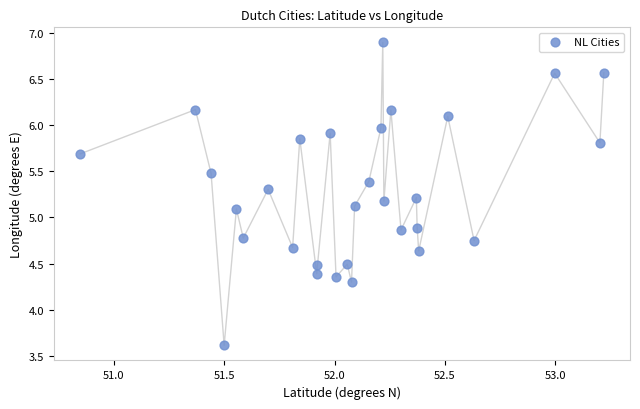

What is the range of X values (max minus min)?

2.4